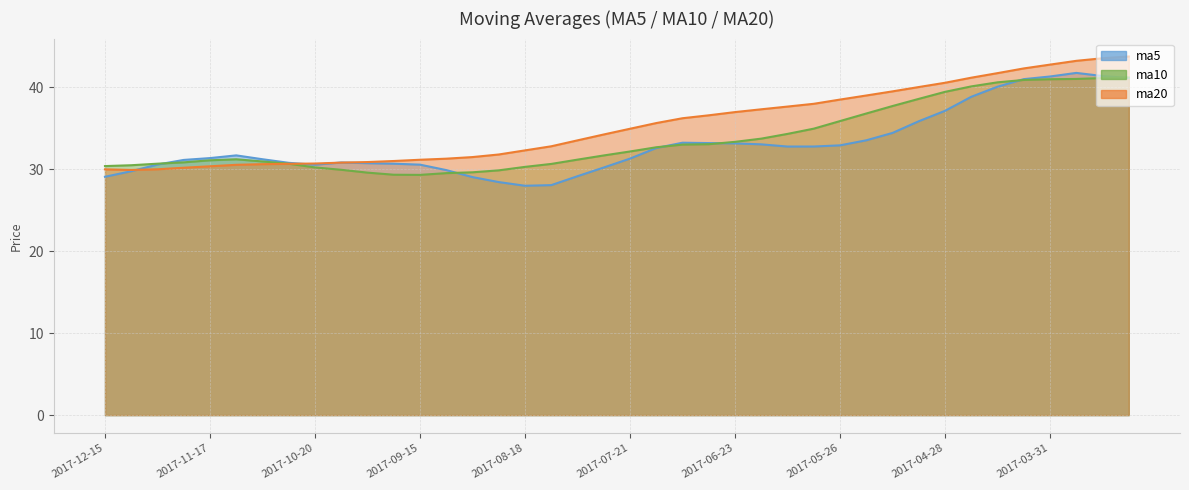

At which label does ma20 reach its peak?

2017-03-10